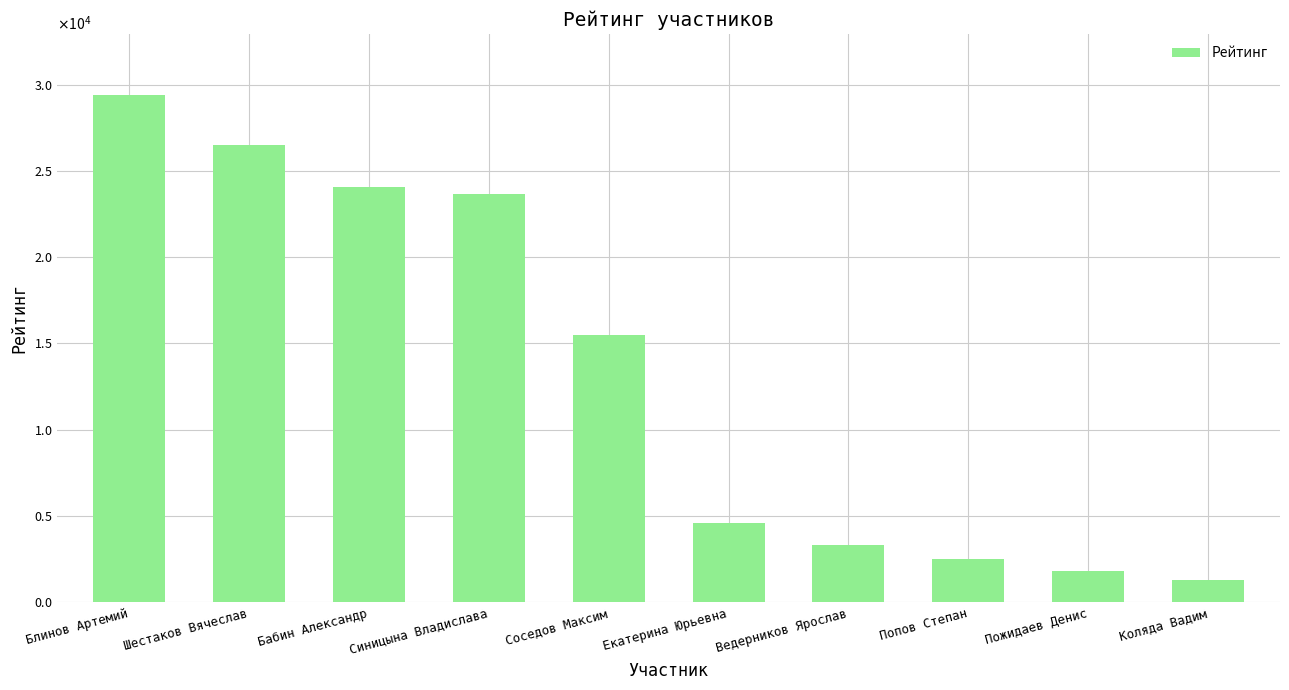

What is the value of the 1st bar from the left?

29426